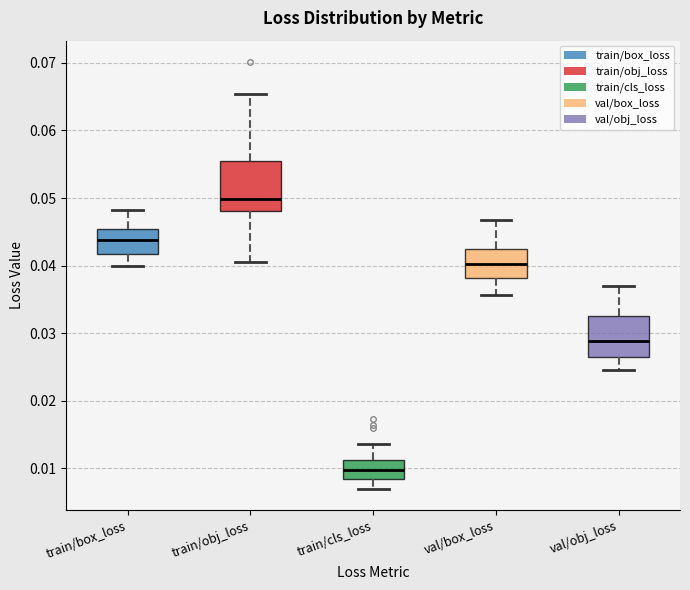

Where does the upper whisker of the box for val/obj_loss end on the y-axis? The values are not printed on the chart, so give them approximately, as read against the axis.

0.037